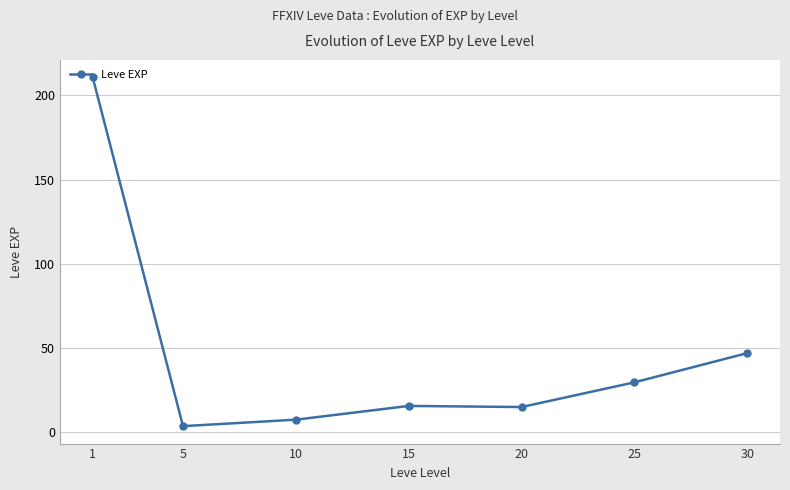

What is the value of the 5th point from the left?

15.0